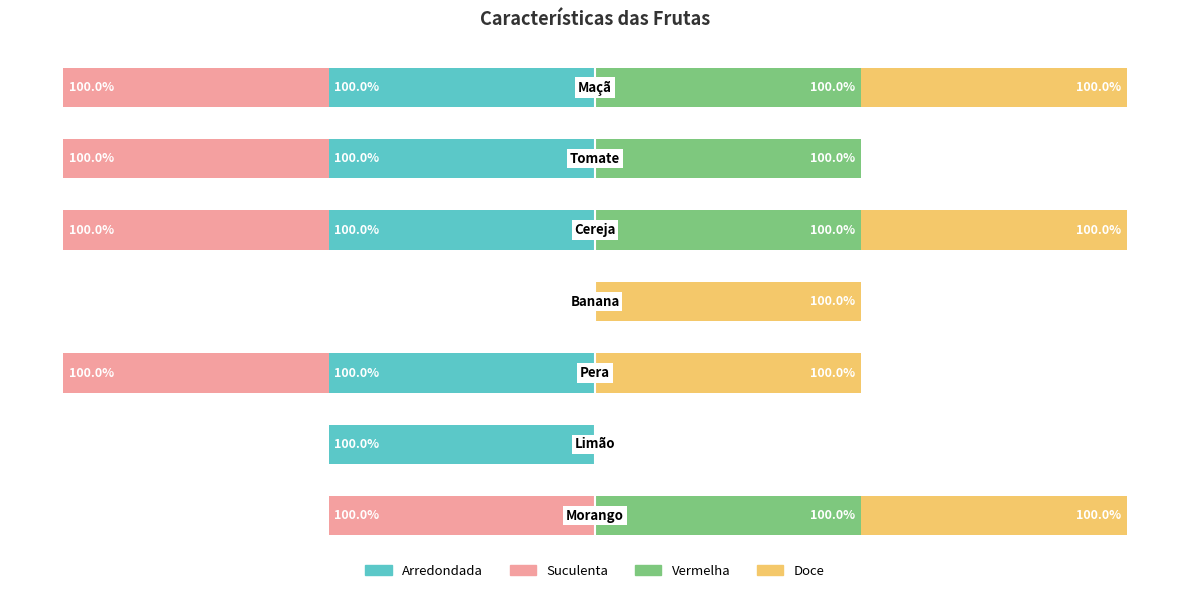

Which series has the widest spread of values?

Arredondada